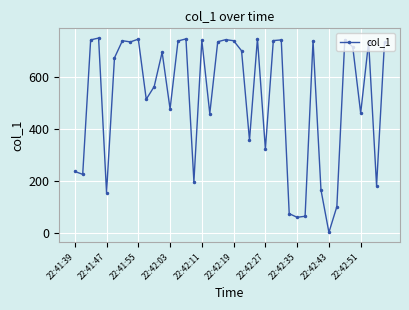

What is the difference between the maximum and minimum values?

745.6